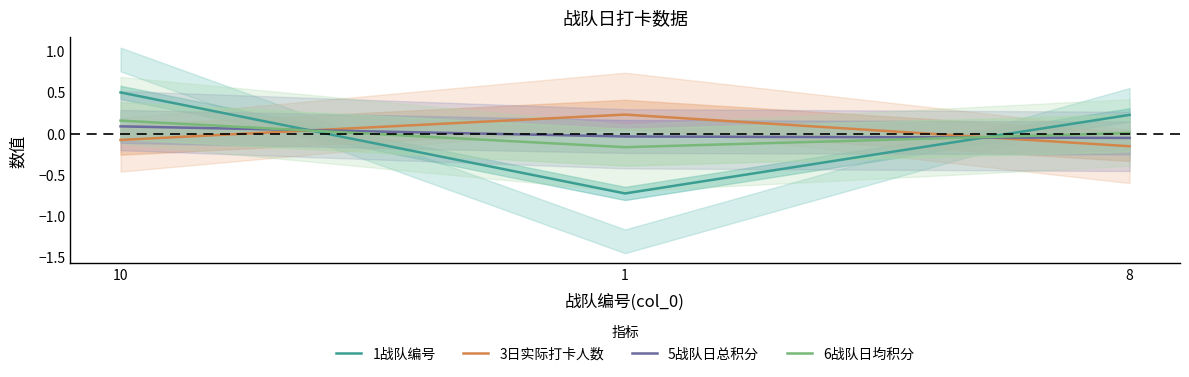

How many categories are shown in the chart?

3